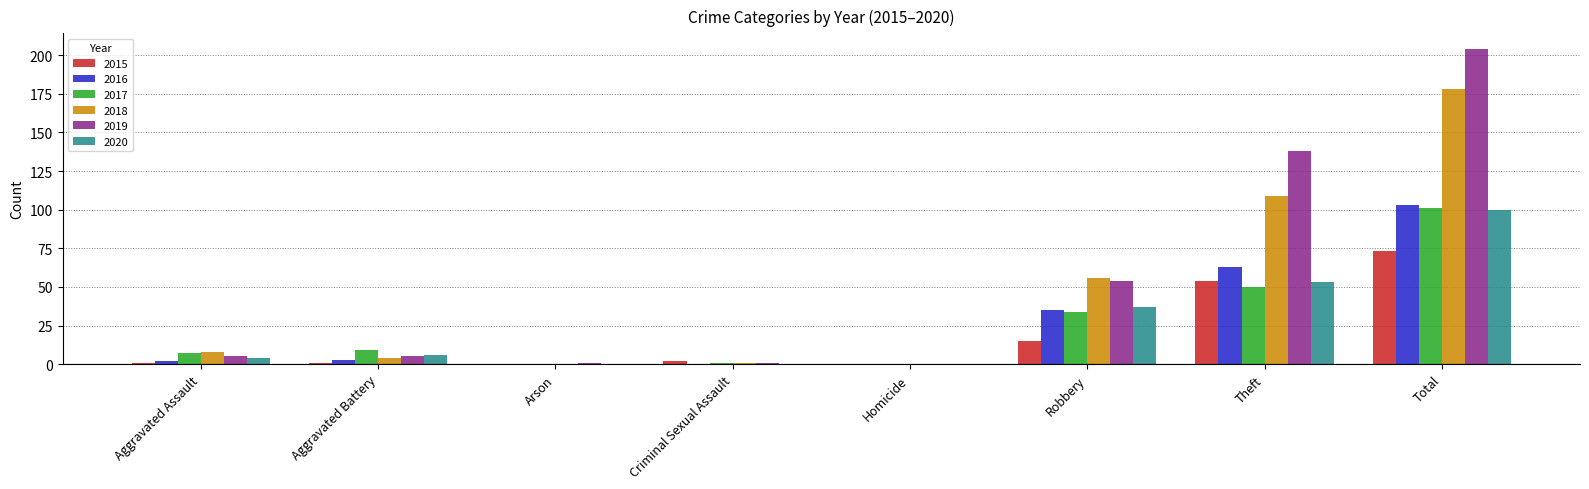

Which series has the largest range (max minus min)?

2019